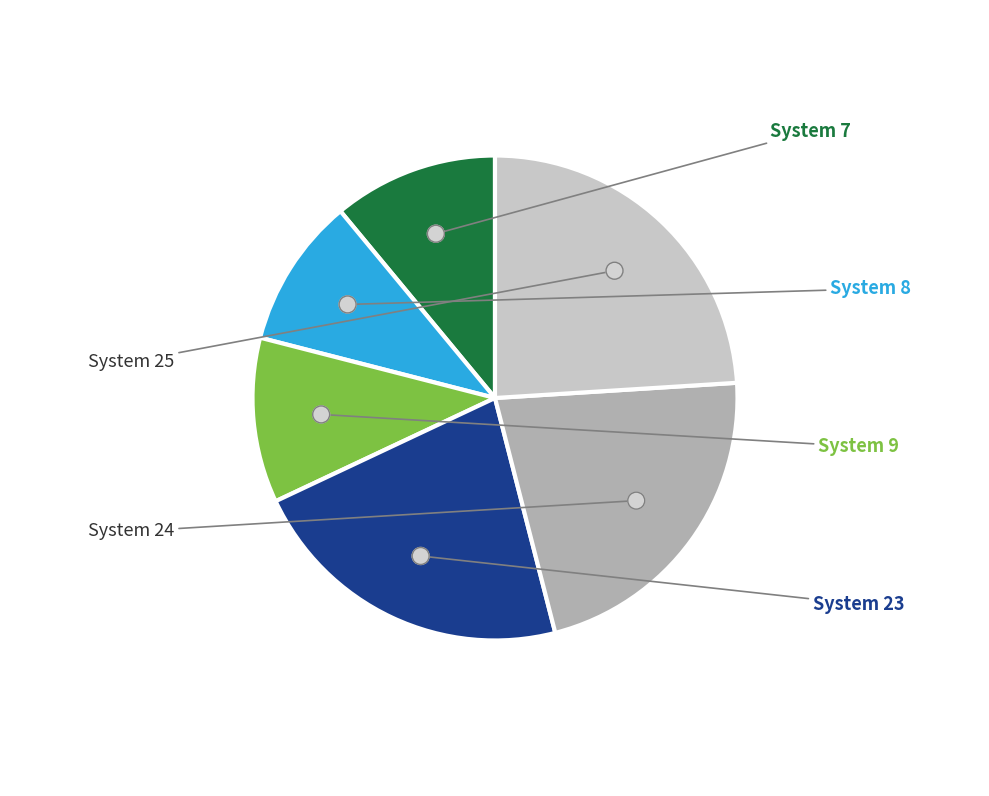

What portion of the pie excludes System 24?

78.0%